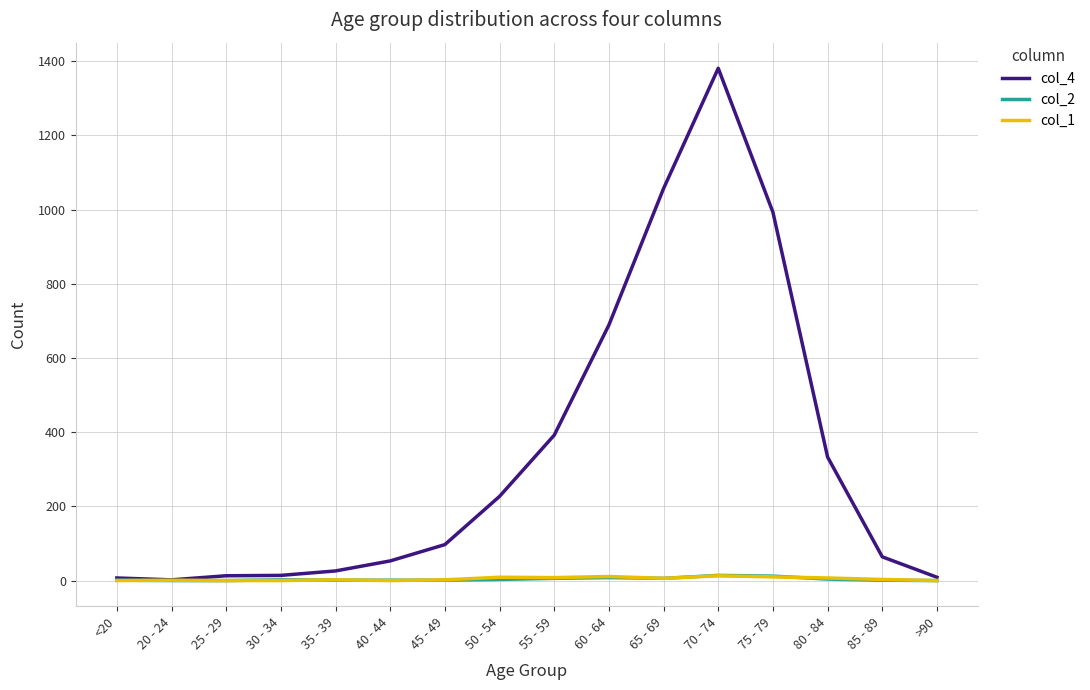

Between 25 - 29 and 65 - 69, which series saw the biggest shift?

col_4